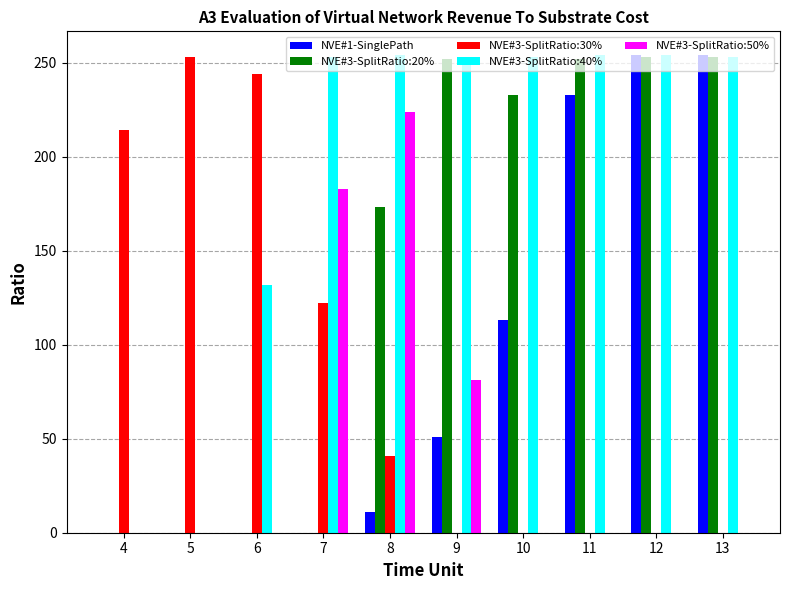

True or false: NVE#3-SplitRatio:30% has a value of 0 at 13.

True